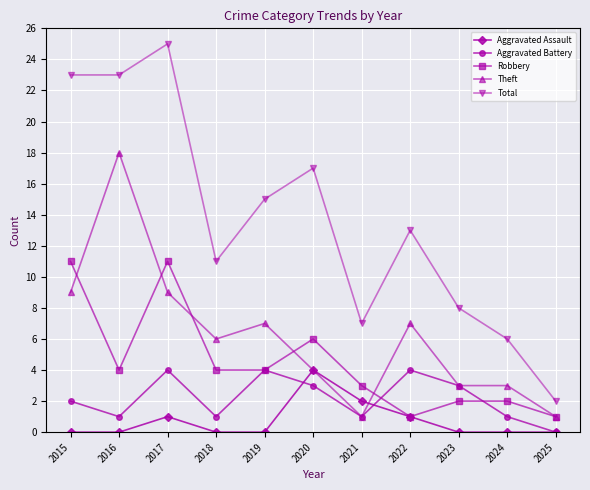

What are all the series names shown in the legend?

Aggravated Assault, Aggravated Battery, Robbery, Theft, Total